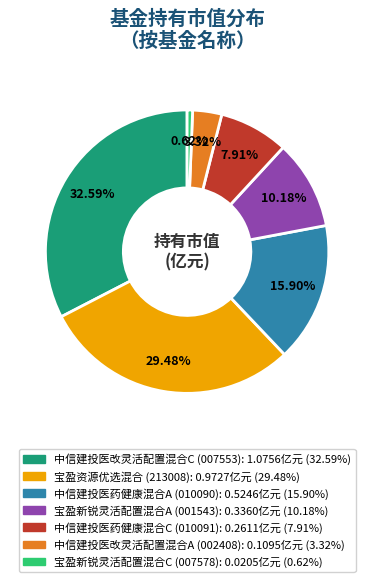

Is 宝盈资源优选混合 the majority of the pie?

No